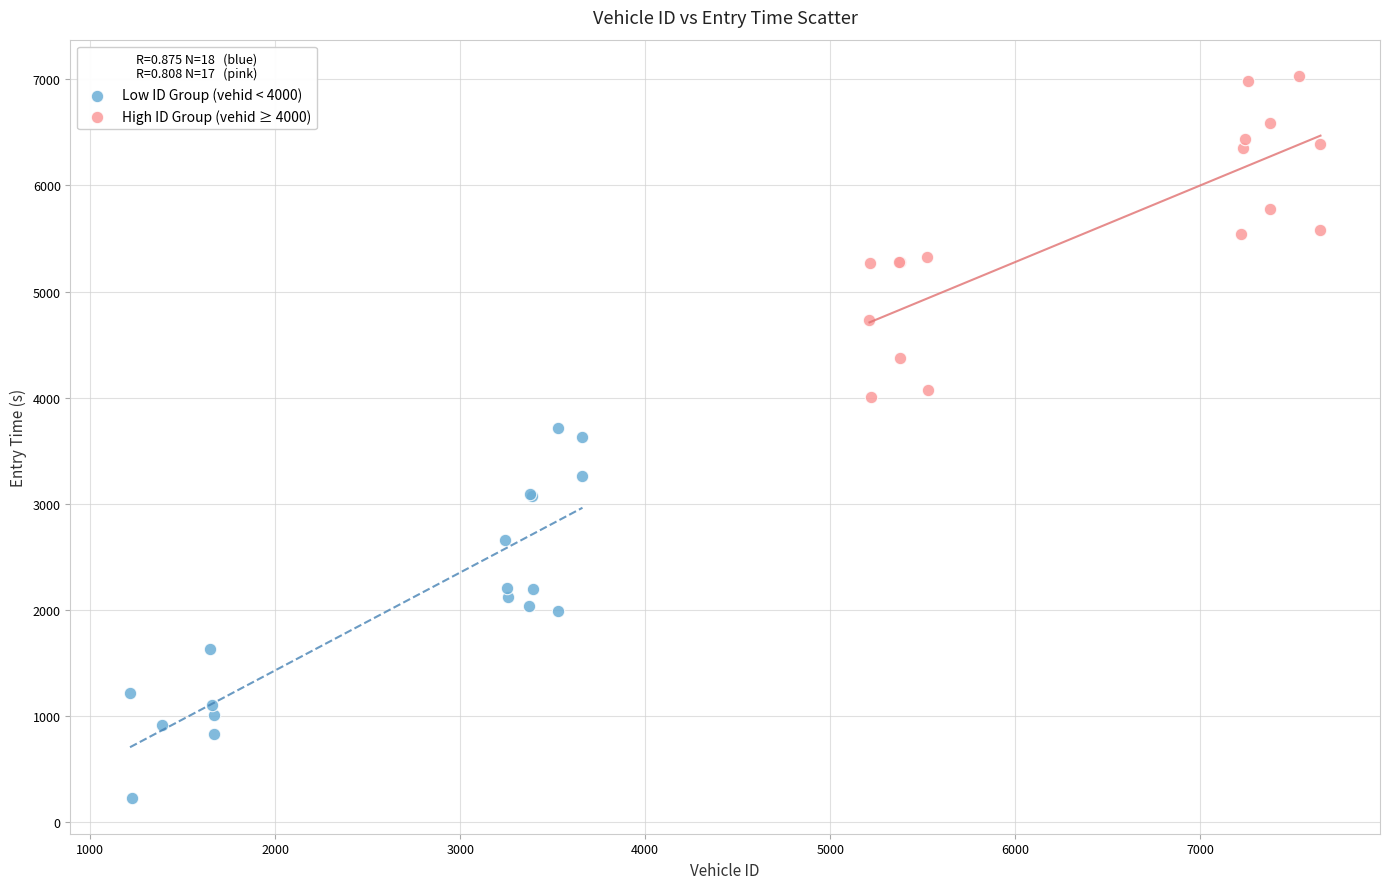

Which series contains the highest Y value?

High ID Group (vehid ≥ 4000)